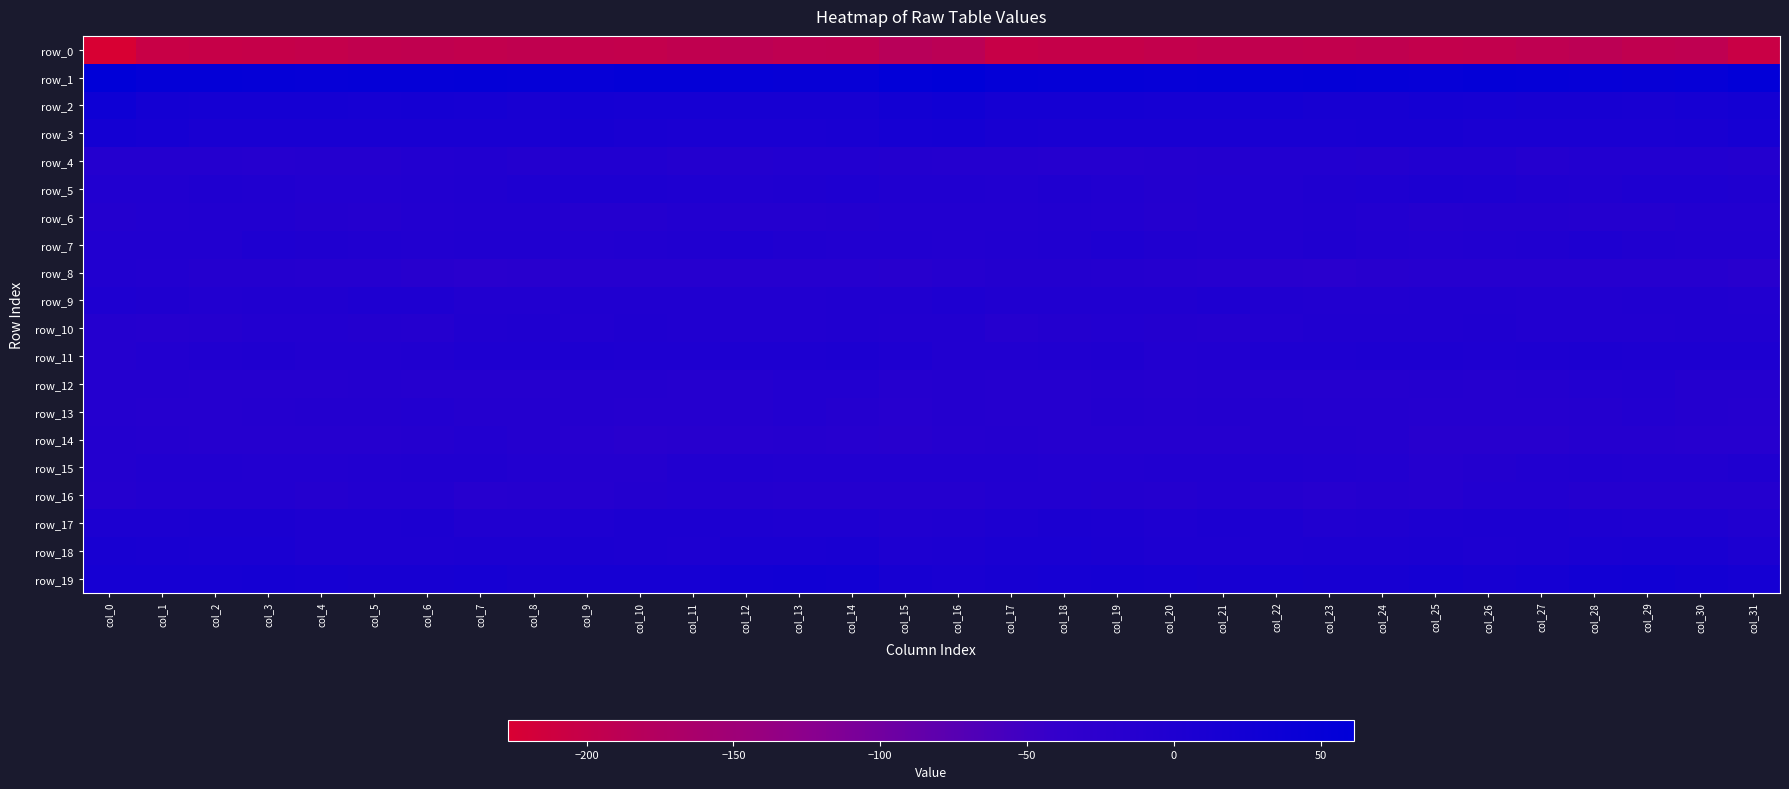

What is the maximum value for row_1?

61.5